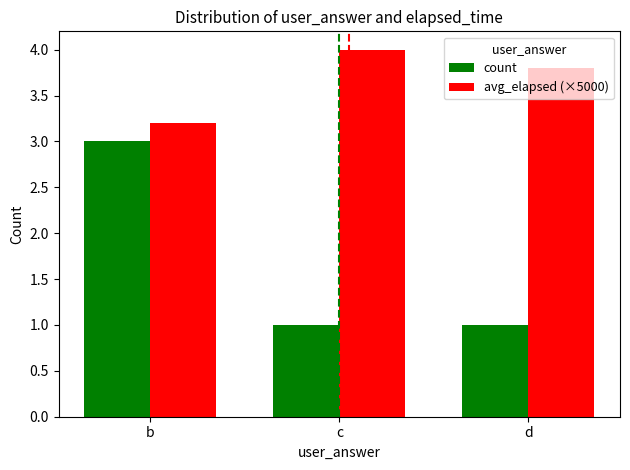

Between b and c, which series saw the biggest shift?

count